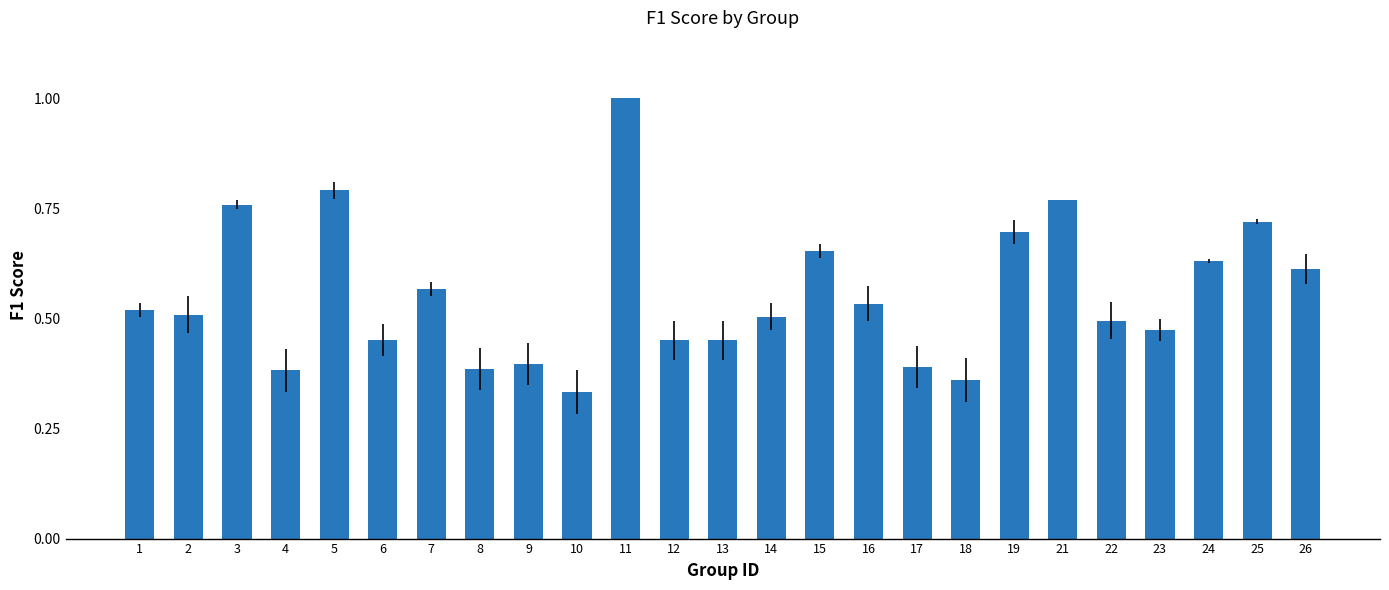

Is it true that the value at 13 is 0.5?

True